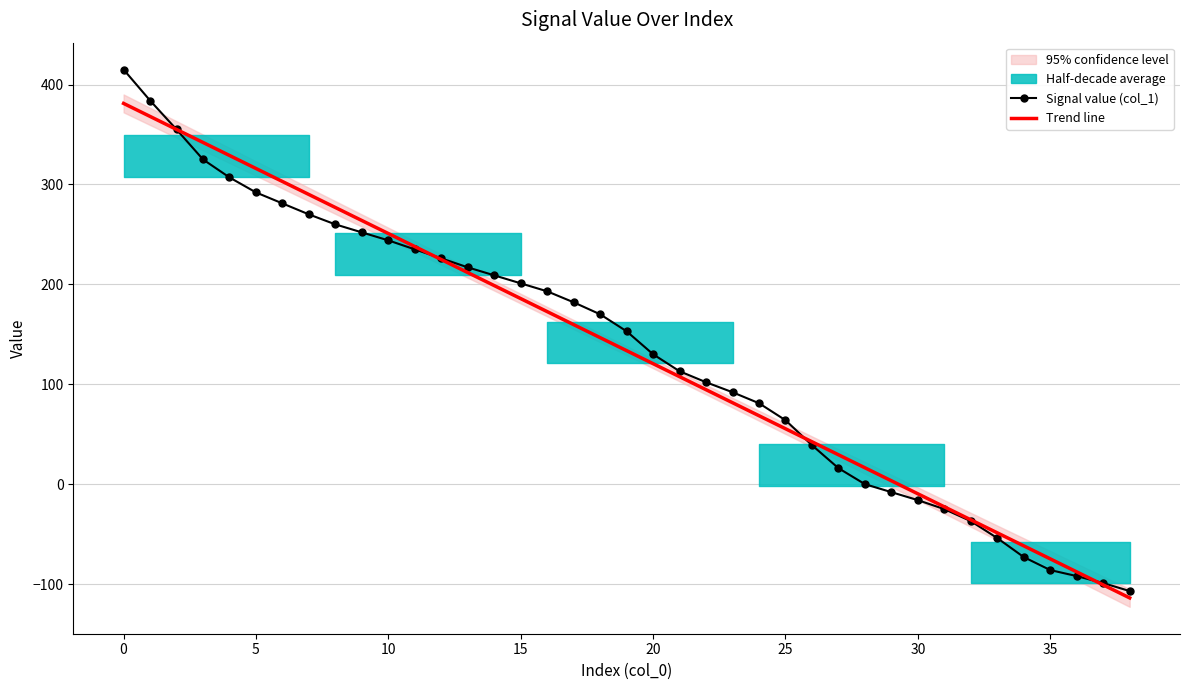

At how many categories does at least one series exceed 136?

20